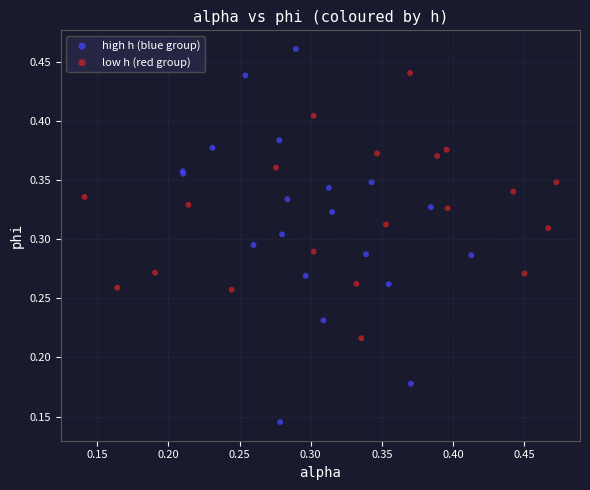

What are all the series names shown in the legend?

high h (blue group), low h (red group)